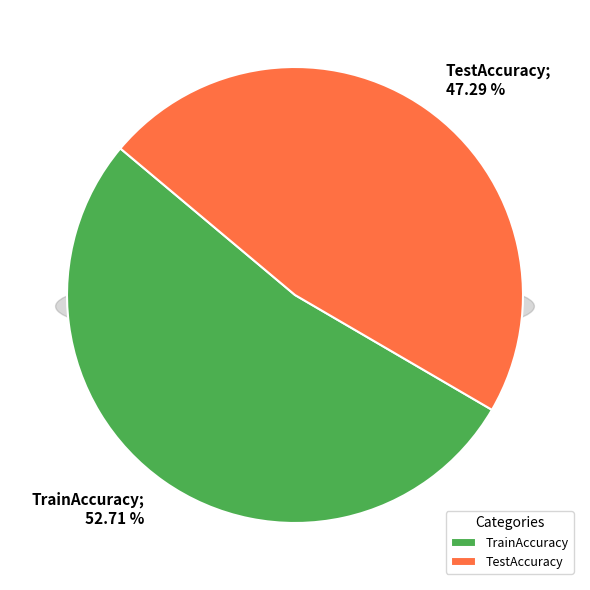

What percentage do TrainAccuracy and TestAccuracy together represent?

100.0%